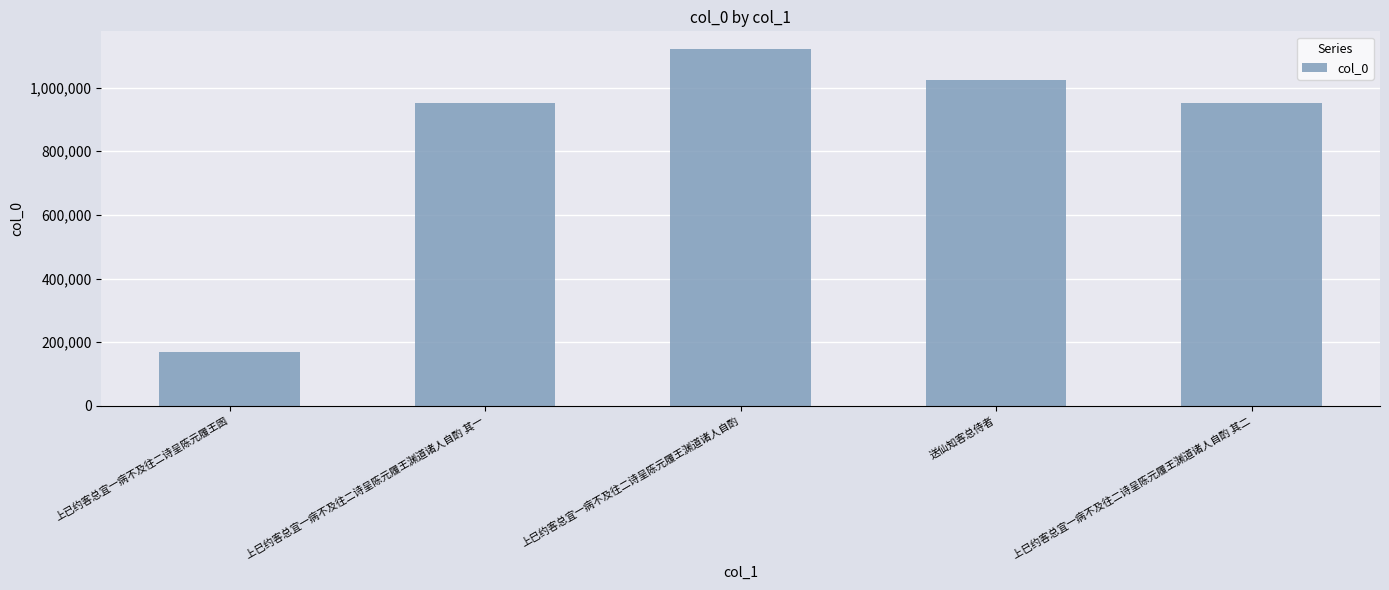

Approximately how many times larger is the value at 上巳约客总宜一病不及往二诗呈陈元履王渊道诸人自酌 其一 compared to 上巳约客总宜一病不及往二诗呈陈元履王渊道诸人自酌 其二?

1.0